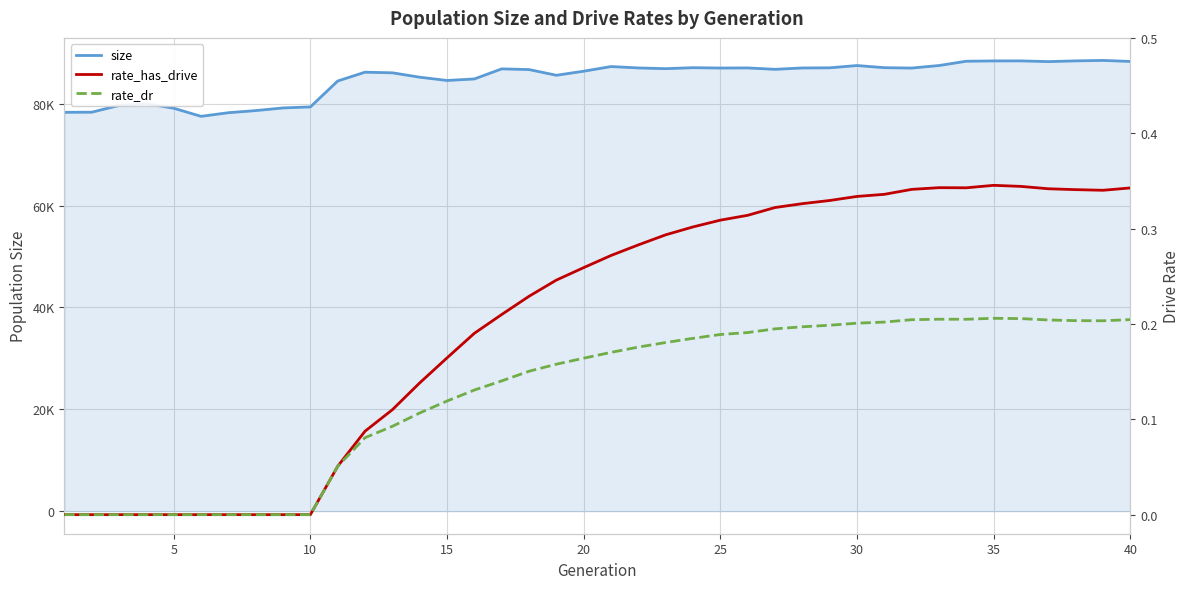

How many lines are shown in the chart?

3